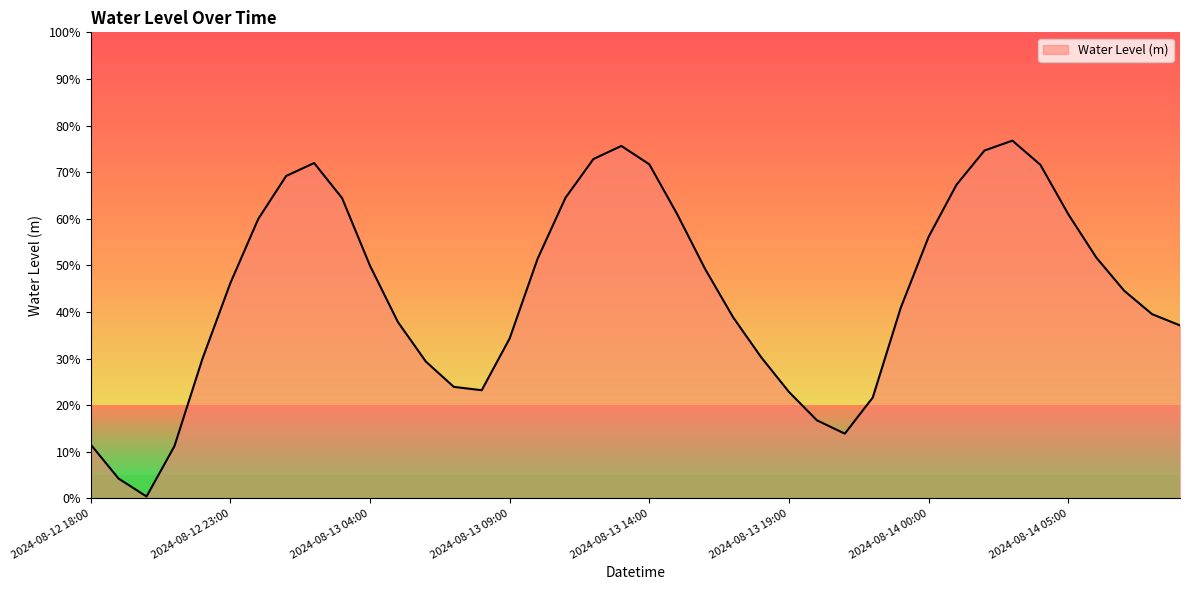

At which category does the data reach its first local peak?

2024-08-13 02:00